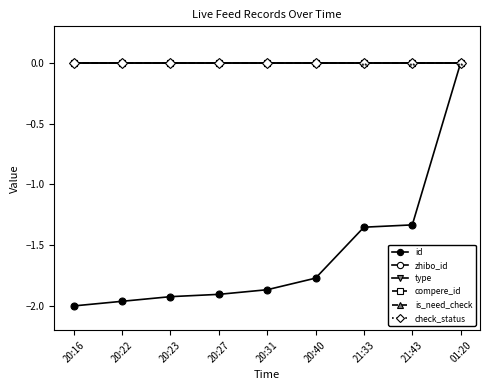

Which category has the highest value in the type series?

20:16